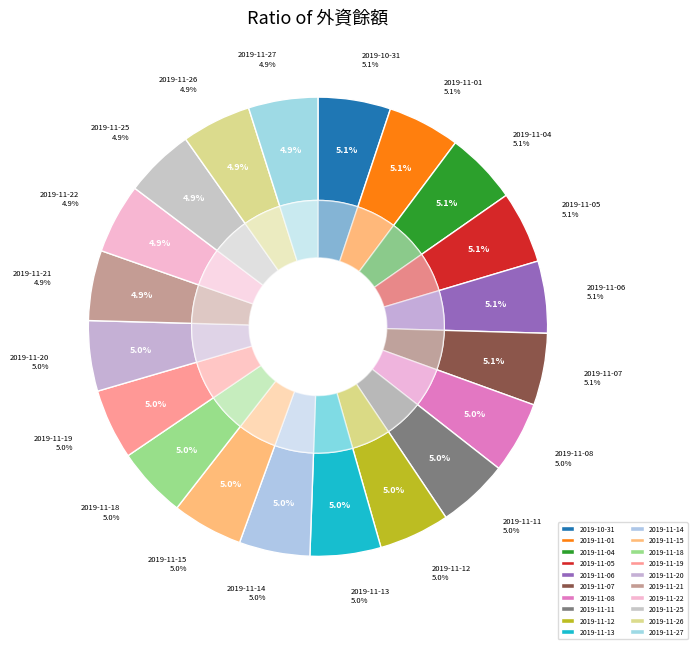

Count the number of slices in the pie.

40